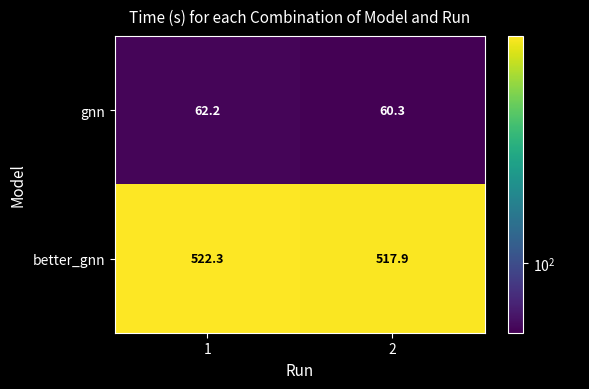

Which series has the largest total across all categories?

better_gnn